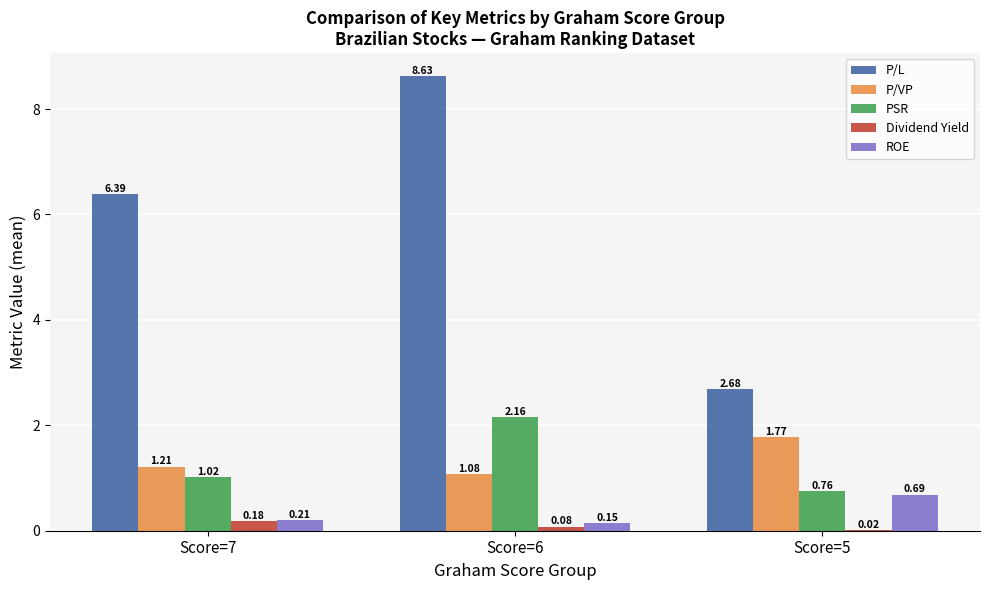

Which series changed the most between Score=7 and Score=6?

P/L